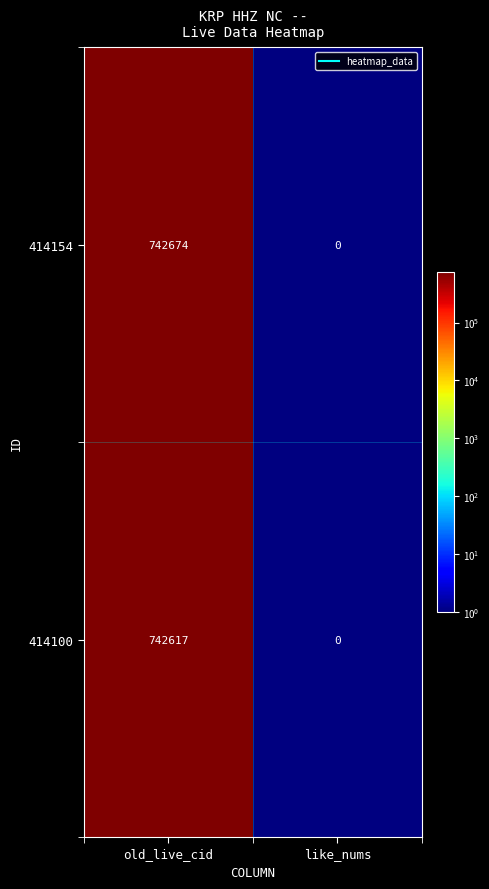

Rank the series by their average value, from lowest to highest.

414100, 414154